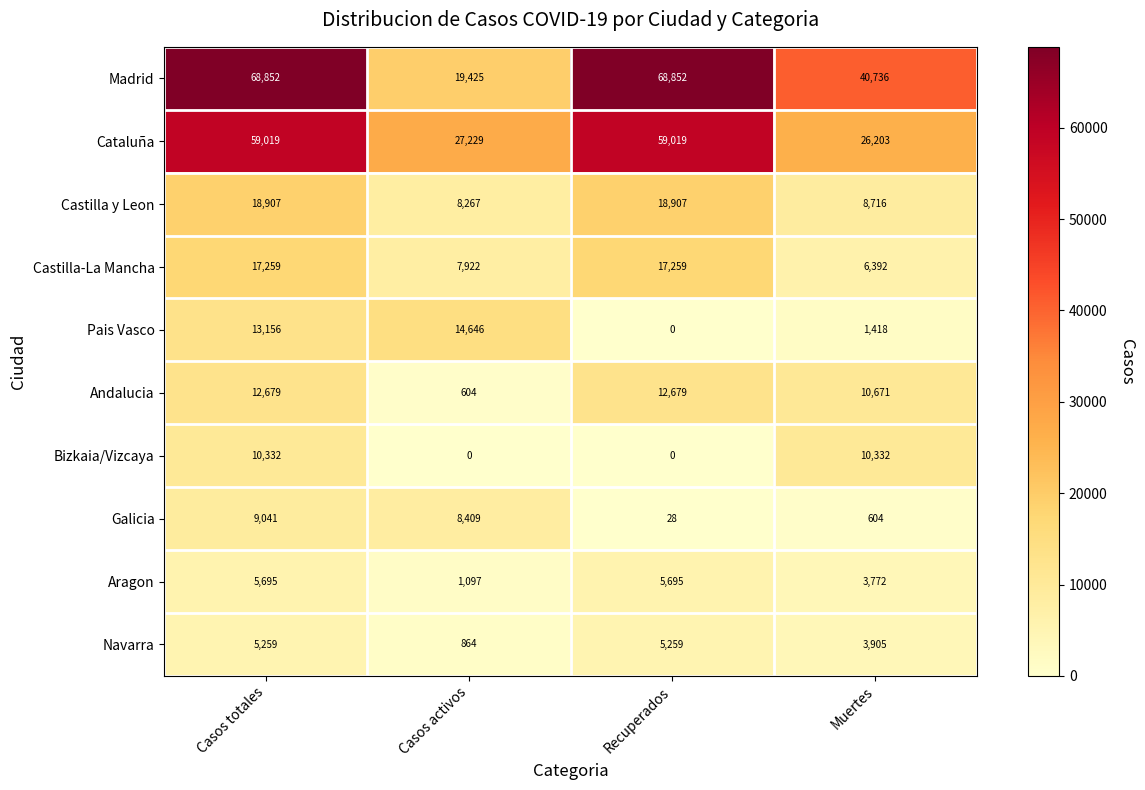

What is the difference between the Andalucia values at Casos totales and Muertes?

2008